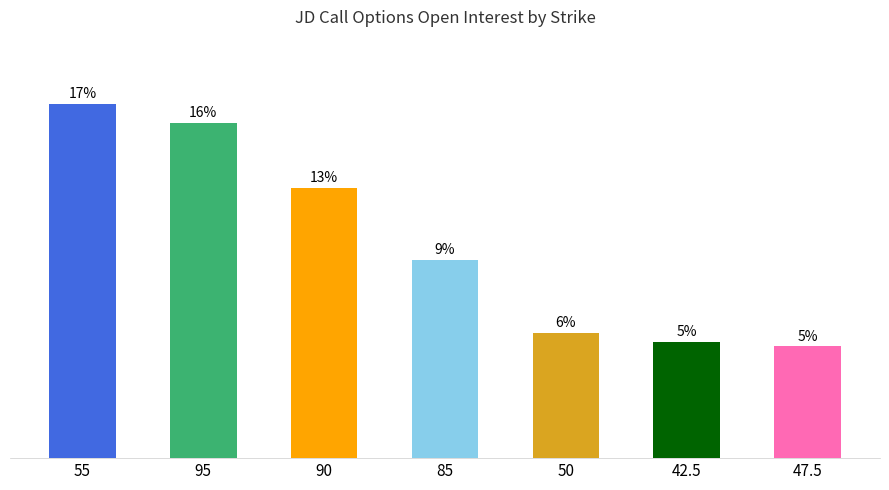

Rank the categories by value from highest to lowest.

55, 95, 90, 85, 50, 42.5, 47.5